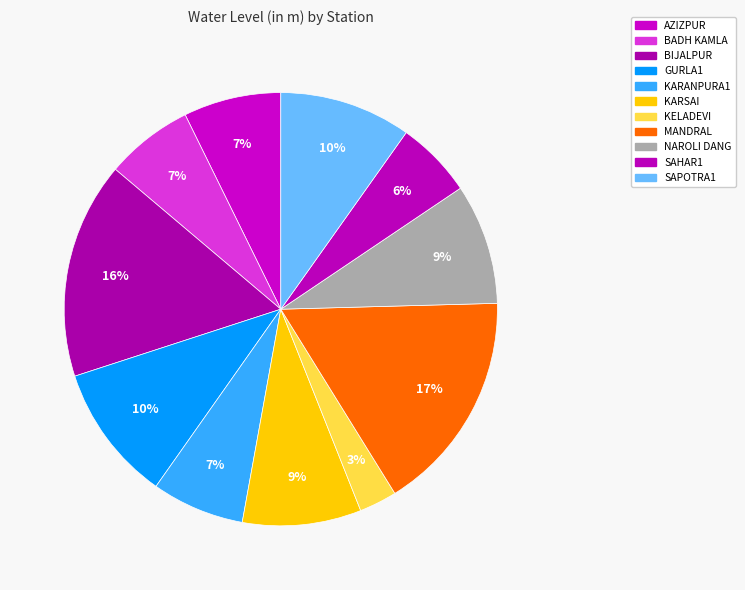

How many slices are in this pie chart?

11